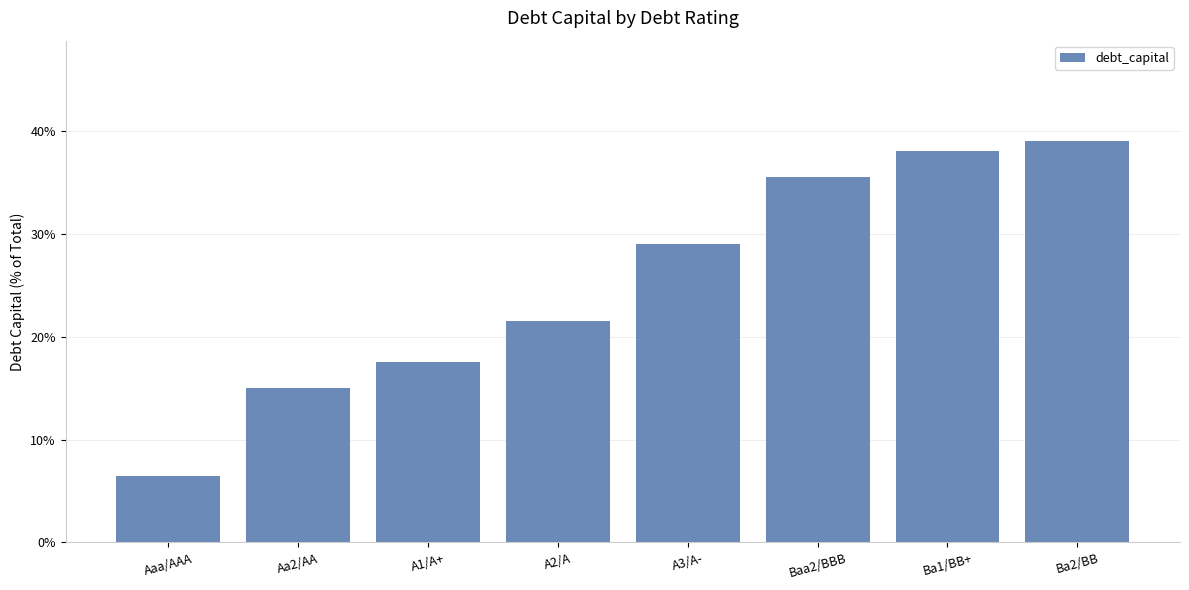

Does the chart contain any negative values?

No